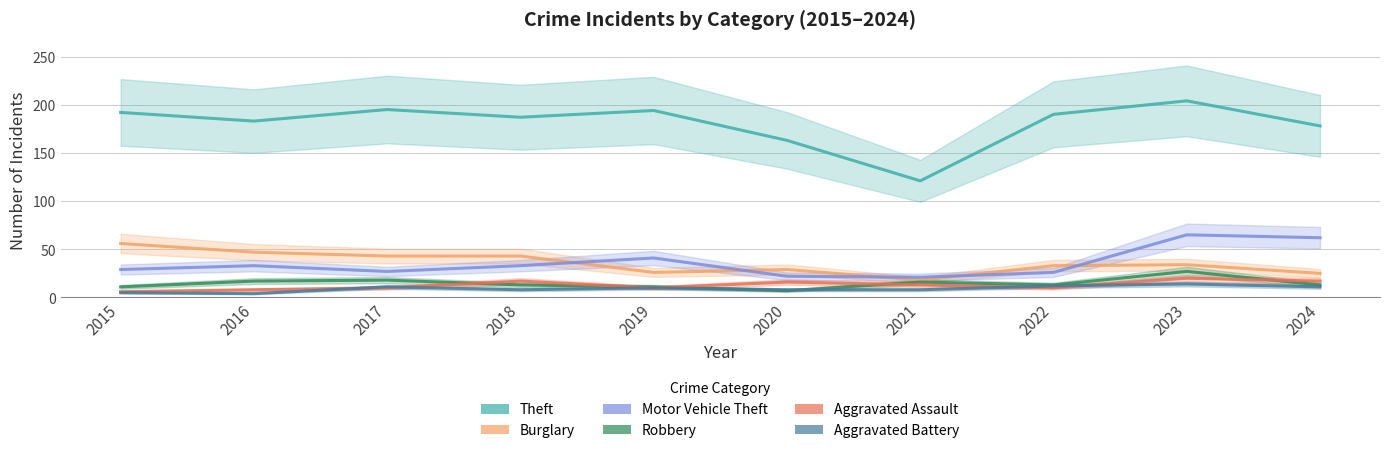

How many Aggravated Battery values are between 8 and 11?

6